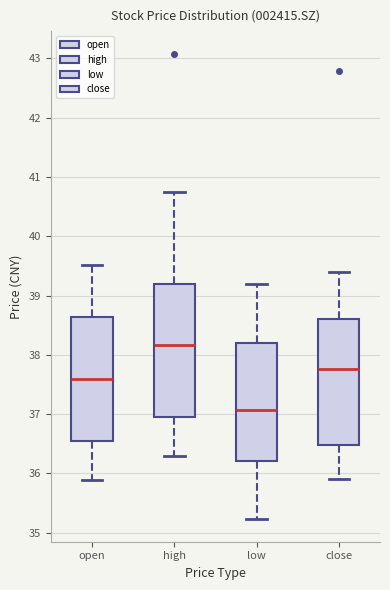

Which box's median line is the lowest?

low